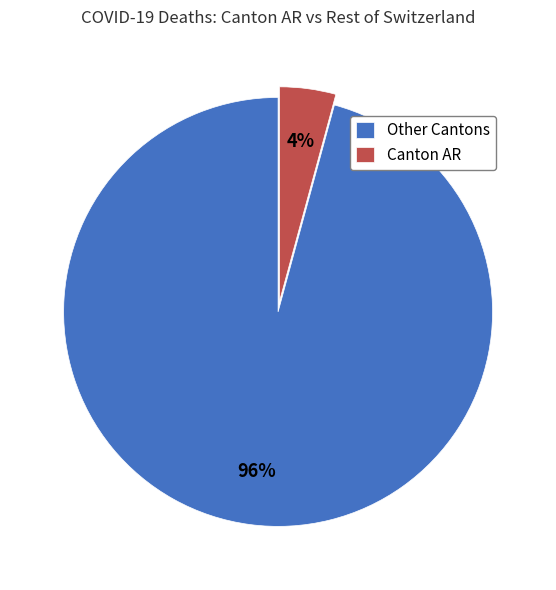

Do Other Cantons and Canton AR together represent more than half of the pie?

Yes